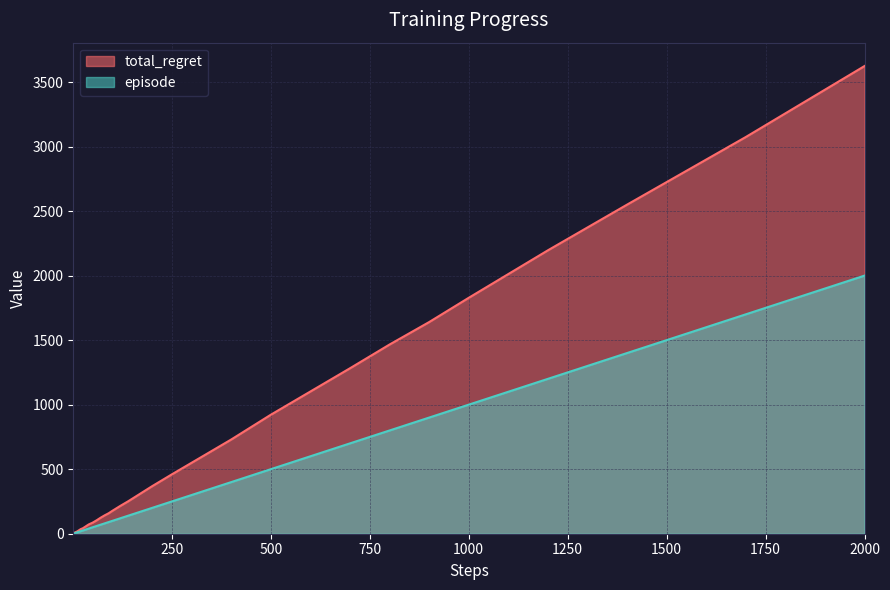

How many lines are shown in the chart?

2